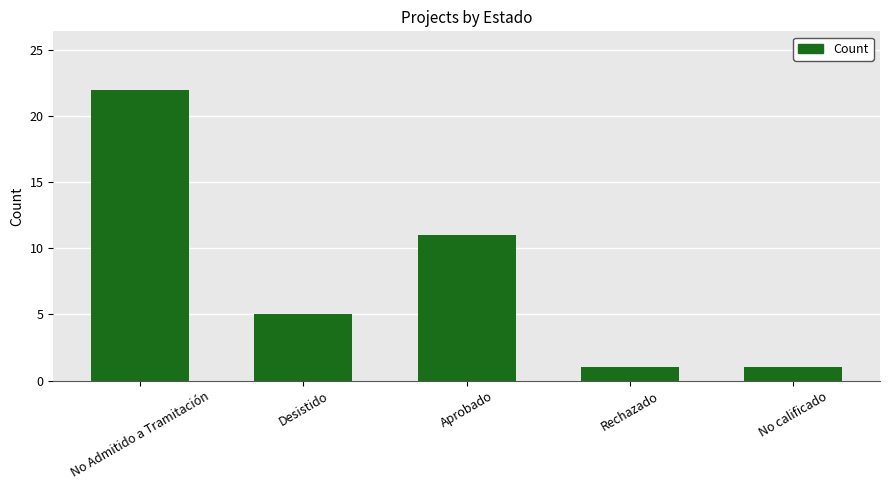

What is the sum of all values?

40